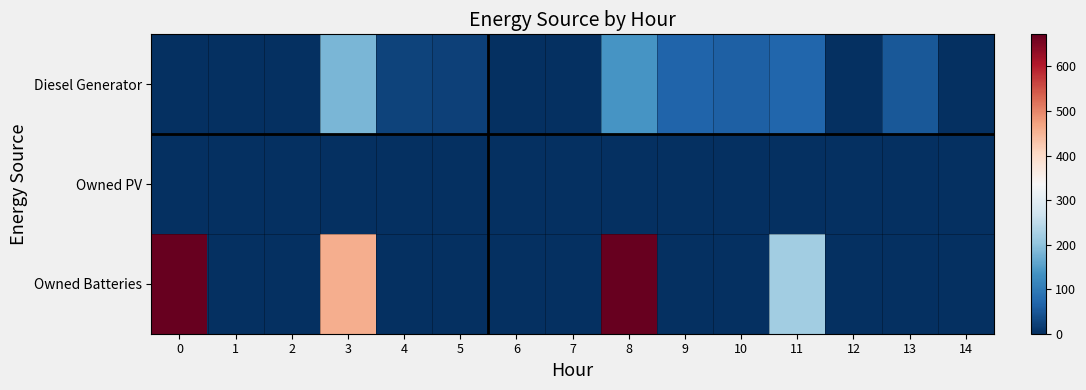

At 10, list the series in order from smallest to largest.

row_1, row_2, row_0